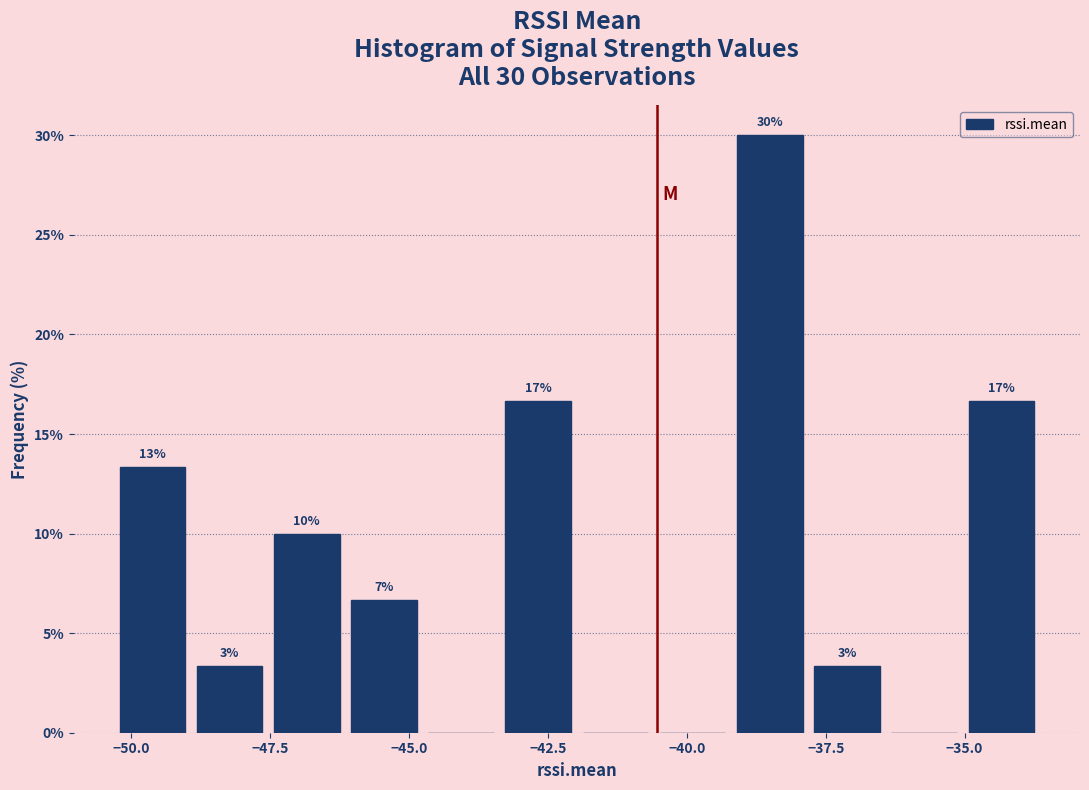

Read against the x-axis, roughly where is the centre of the tallest bar?

-38.5